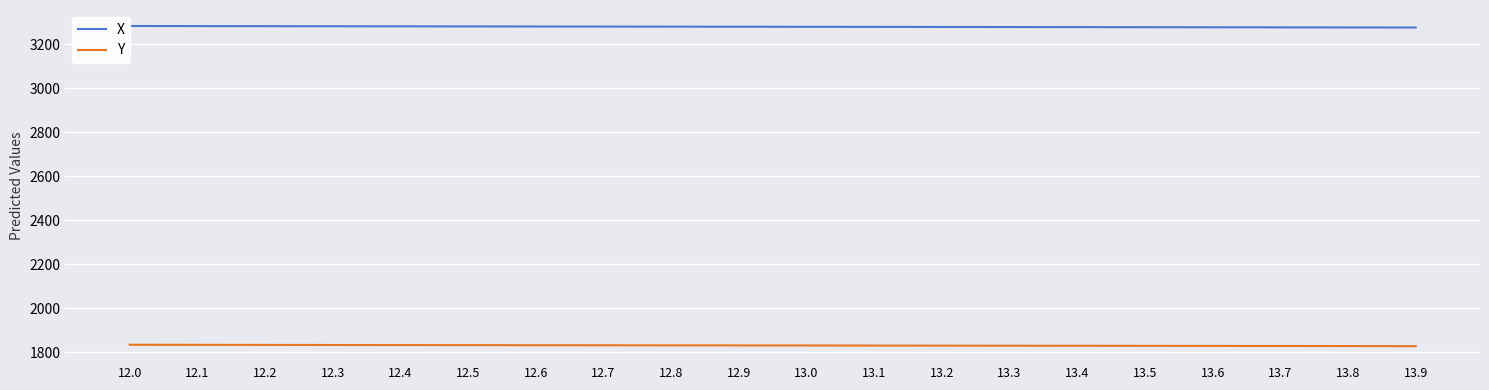

The value of Y at 13.2 is 941.1. True or false?

False